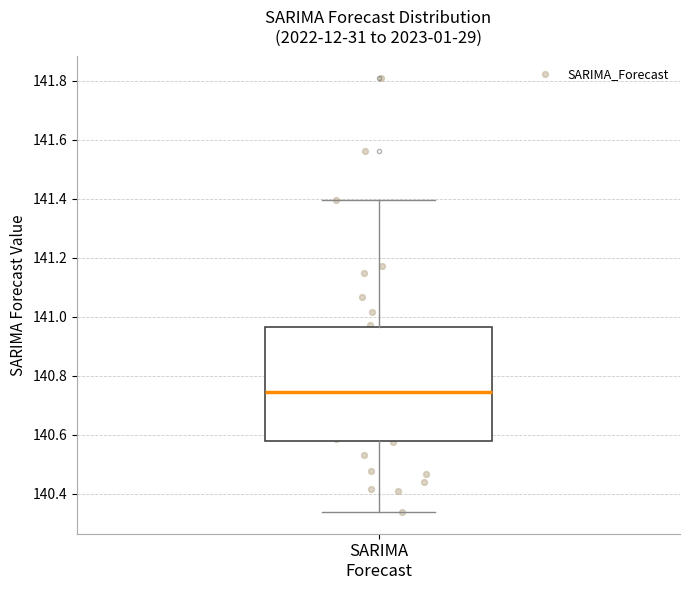

Where is the lower edge of the box for SARIMA Forecast on the y-axis? The values are not printed on the chart, so give them approximately, as read against the axis.

140.58